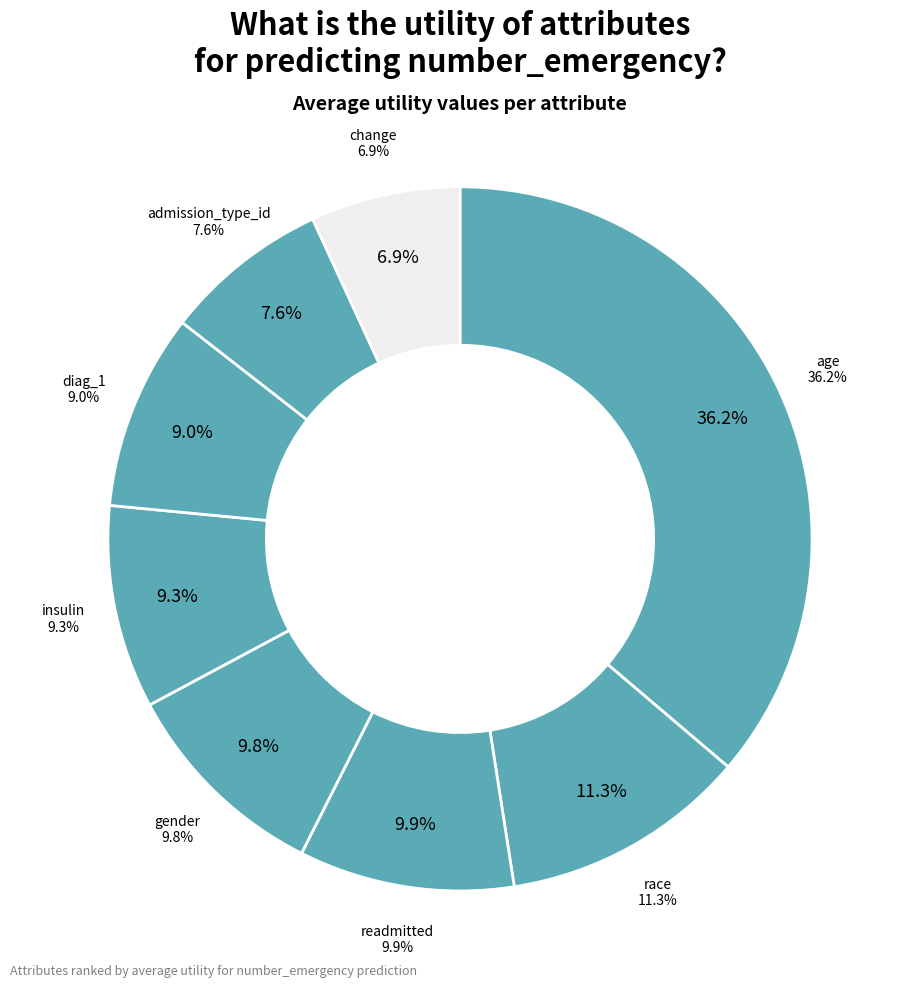

Does gender represent more than half of the total?

No